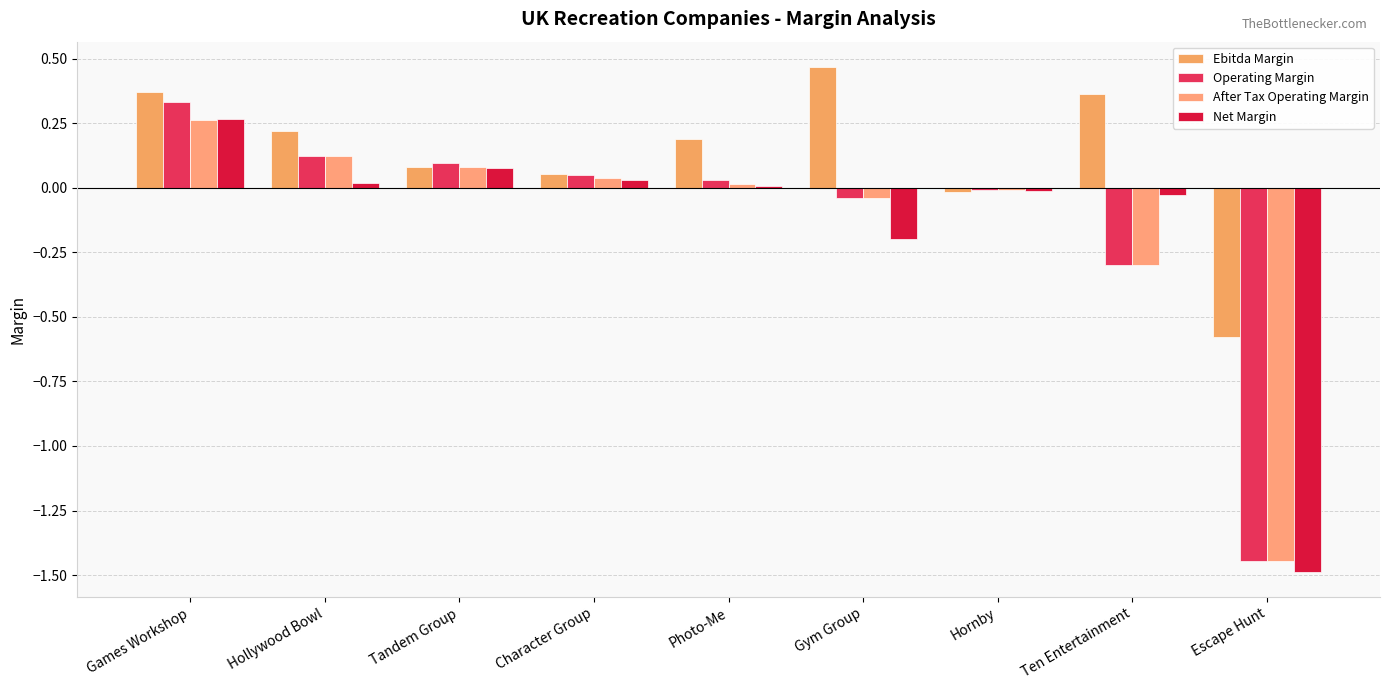

What is the spread (max minus min) of values at Photo-Me?

0.2